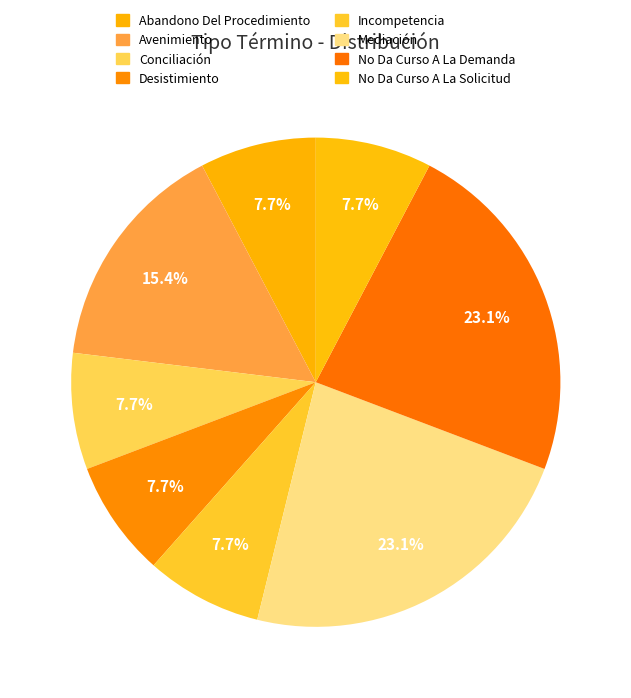

Between No Da Curso A La Solicitud and Conciliación, which is larger?

No Da Curso A La Solicitud